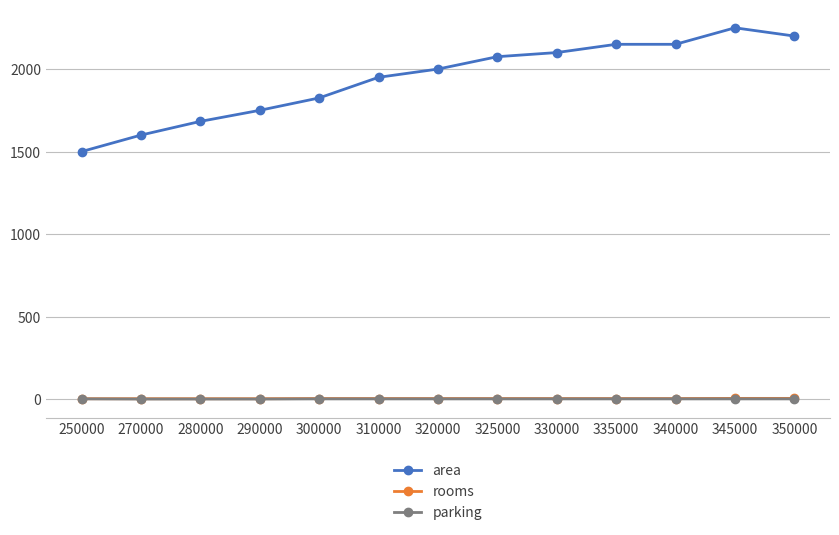

Which series has the largest total across all categories?

area